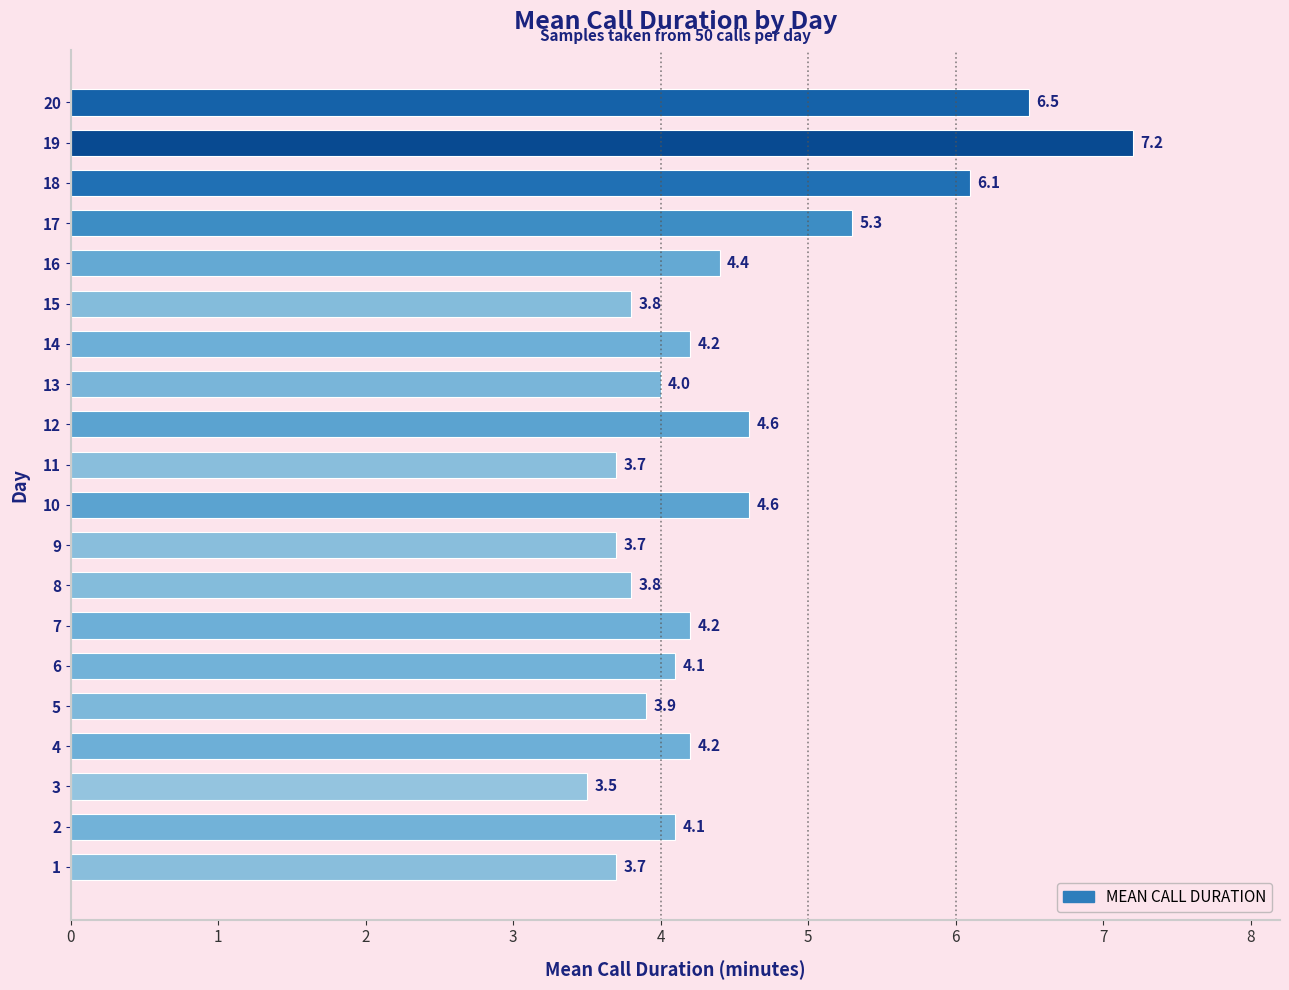

How many values are below 4?

7